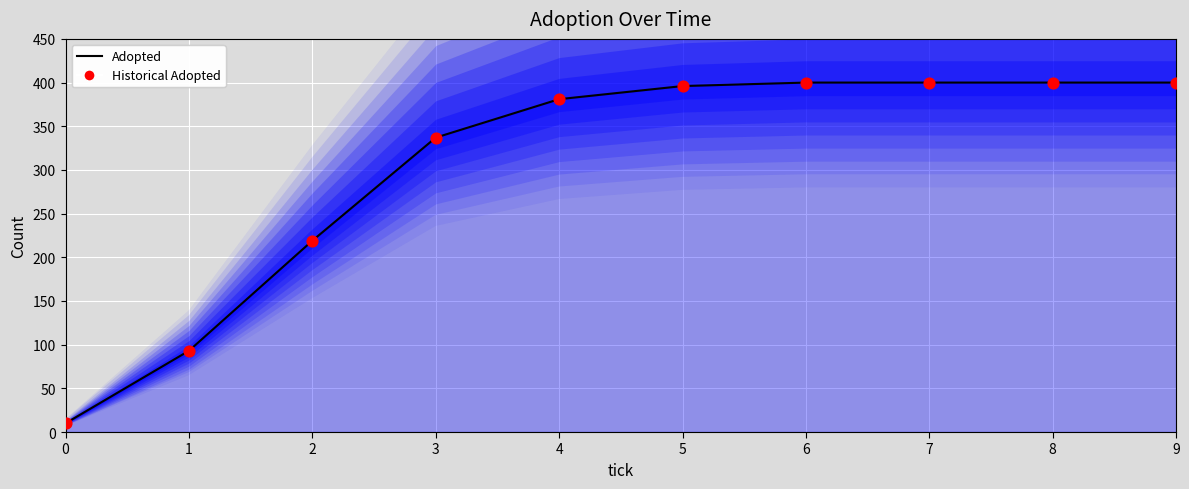

Which series reaches the minimum Y coordinate?

Adopted